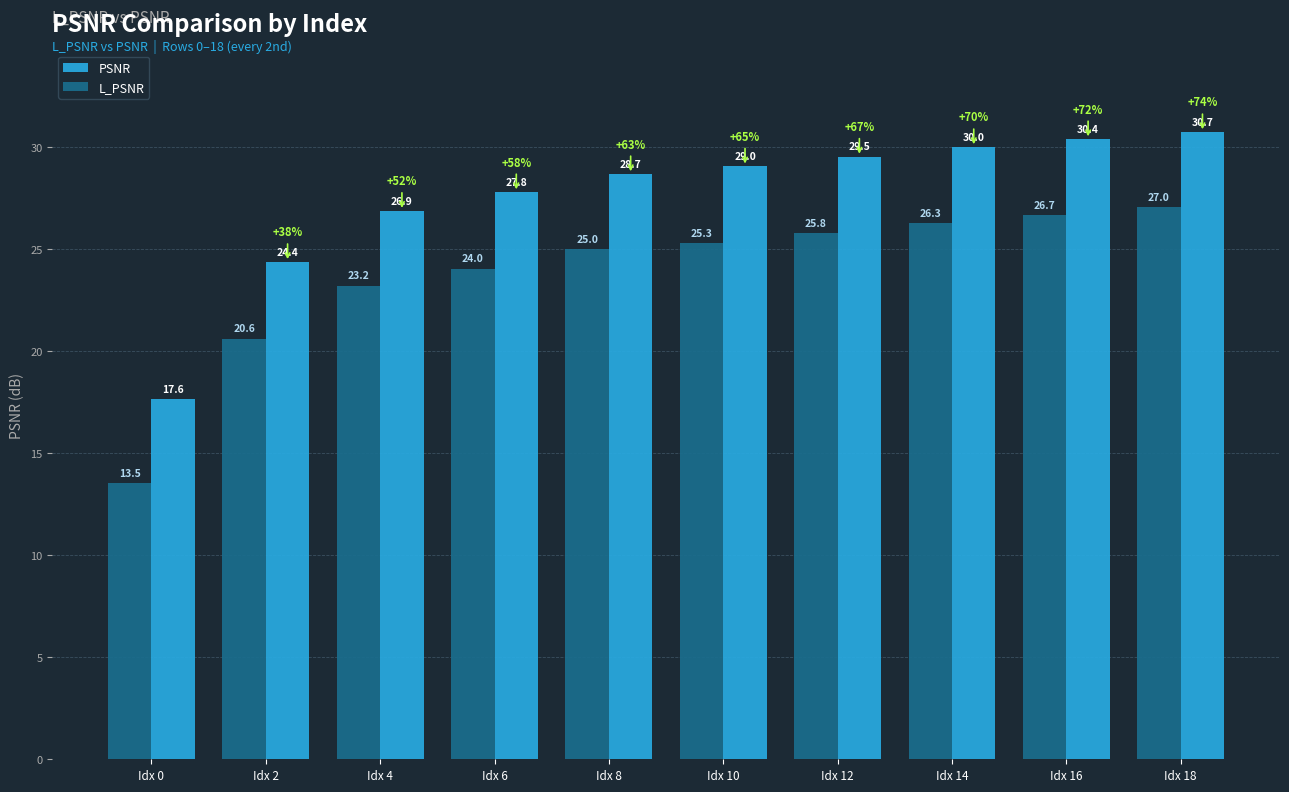

How many values in the L_PSNR series exceed 25?

5